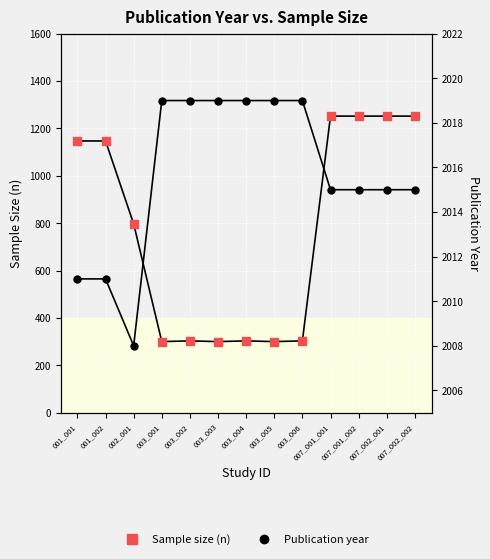

At how many categories does at least one series exceed 1605?

13